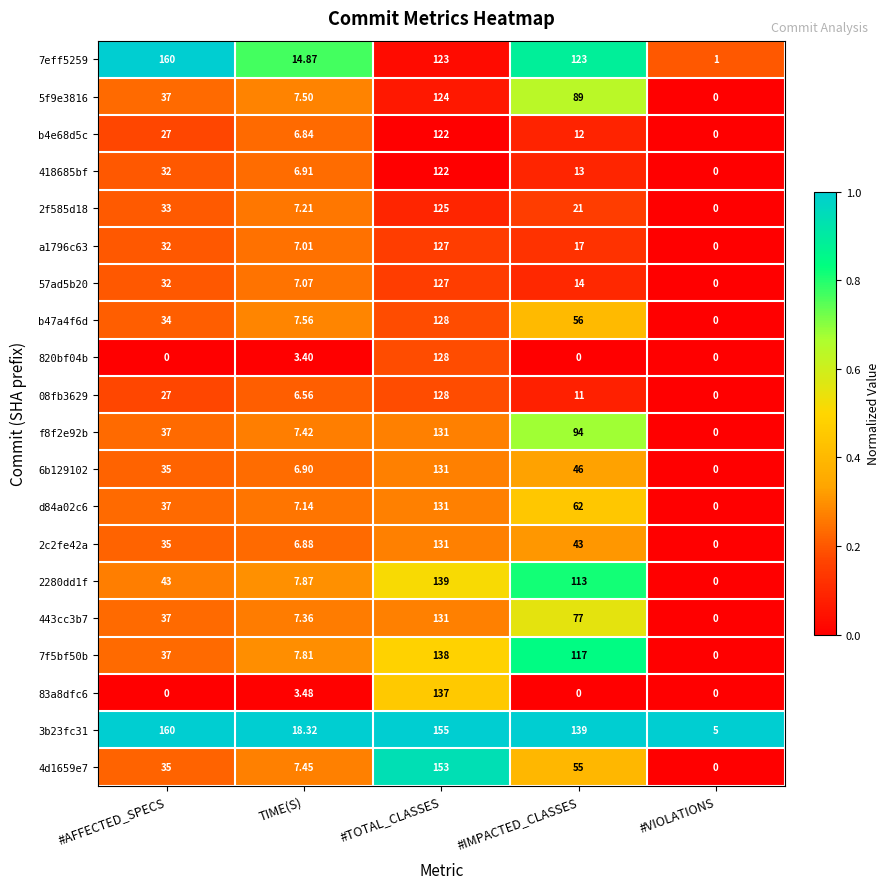

Which label corresponds to the largest value in the chart?

#AFFECTED_SPECS